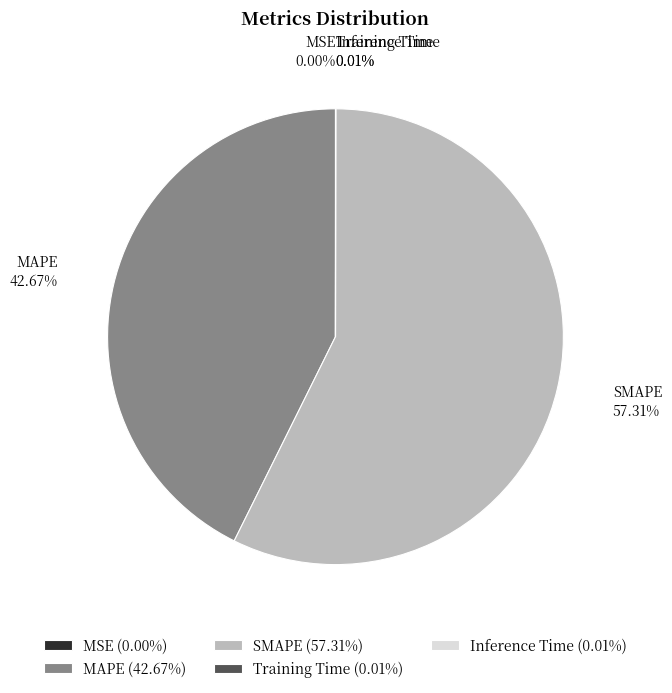

Is the sum of SMAPE and MAPE greater than half?

Yes